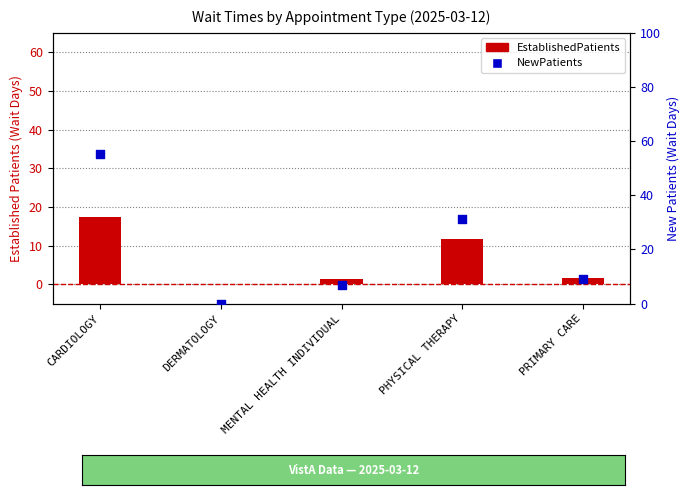

What is the total value across all series at MENTAL HEALTH INDIVIDUAL?

8.4